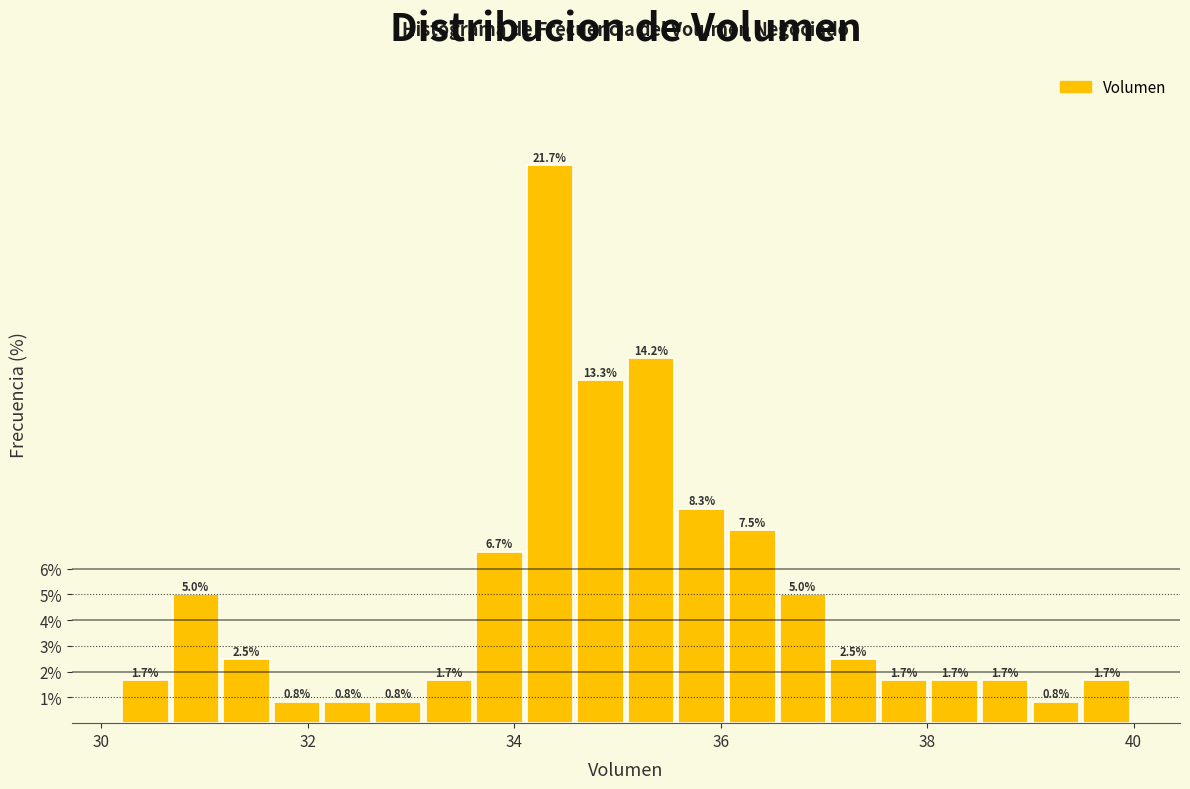

Around what value on the x-axis is the tallest bar? Give the approximate position of its centre, as read against the axis.

34.4